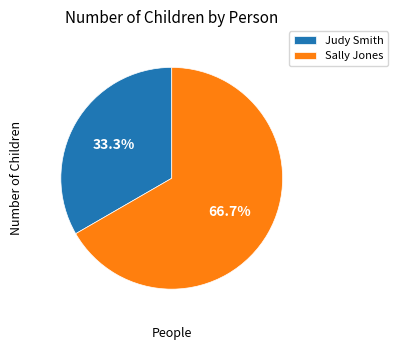

To the nearest percent, what is the combined percentage of Judy Smith and Sally Jones?

100%